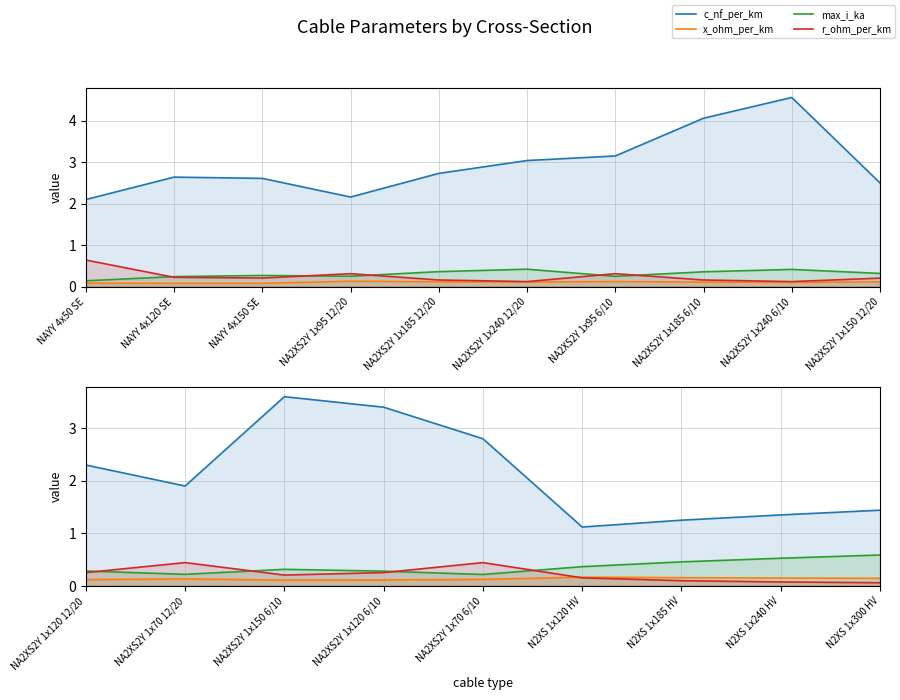

At how many categories does at least one series exceed 0?

9